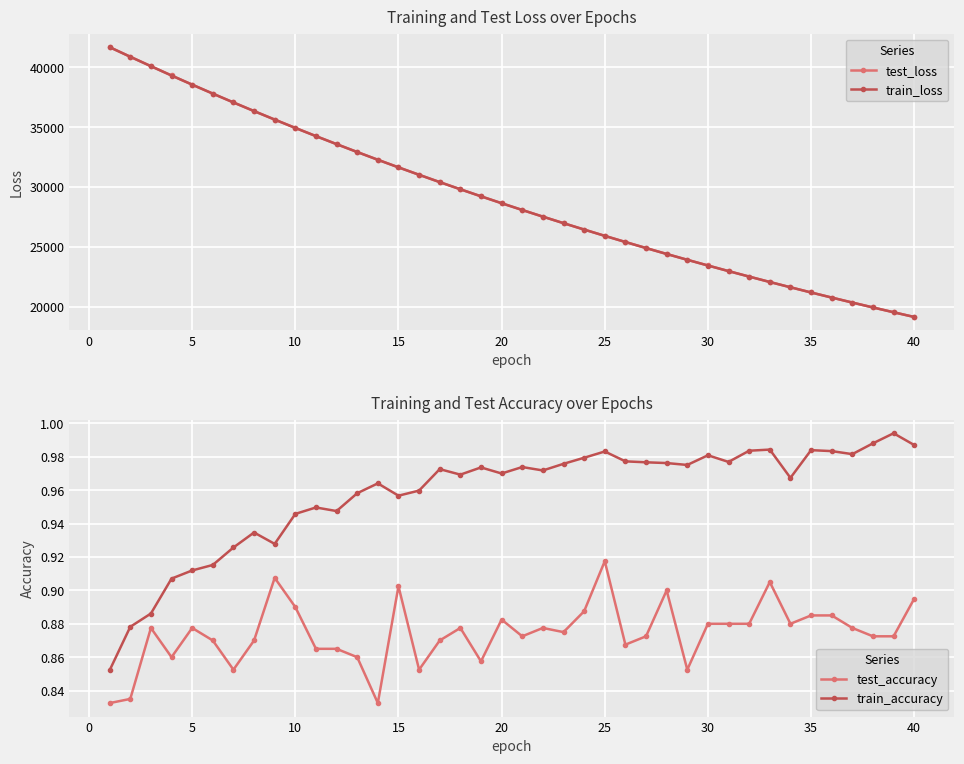

What is the lowest value of the test_loss series?

19160.0